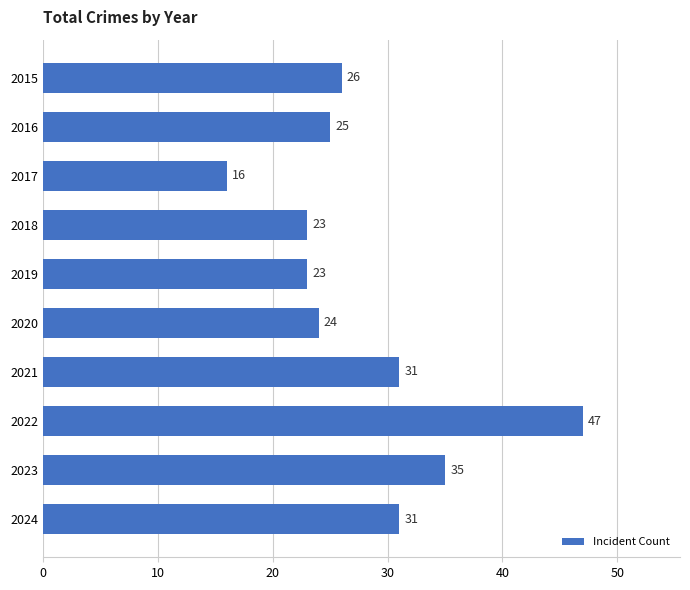

Approximately how many times larger is the value at 2021 compared to 2016?

1.2